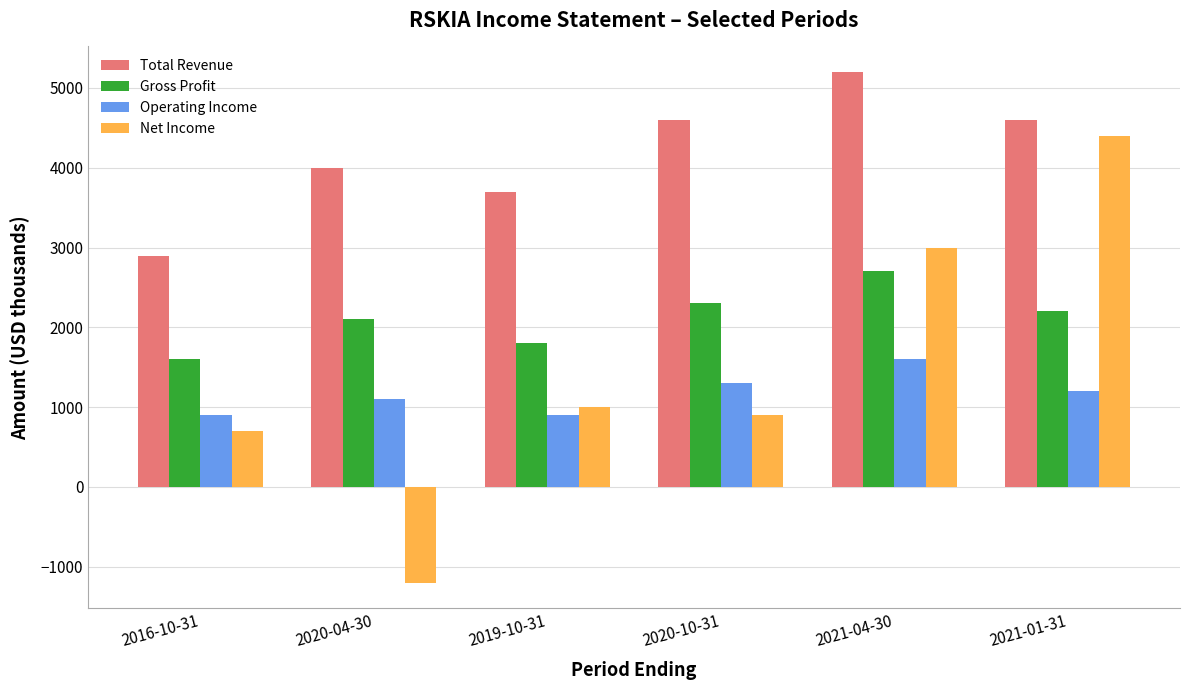

List the series in order of their peak value, lowest first.

Operating Income, Gross Profit, Net Income, Total Revenue